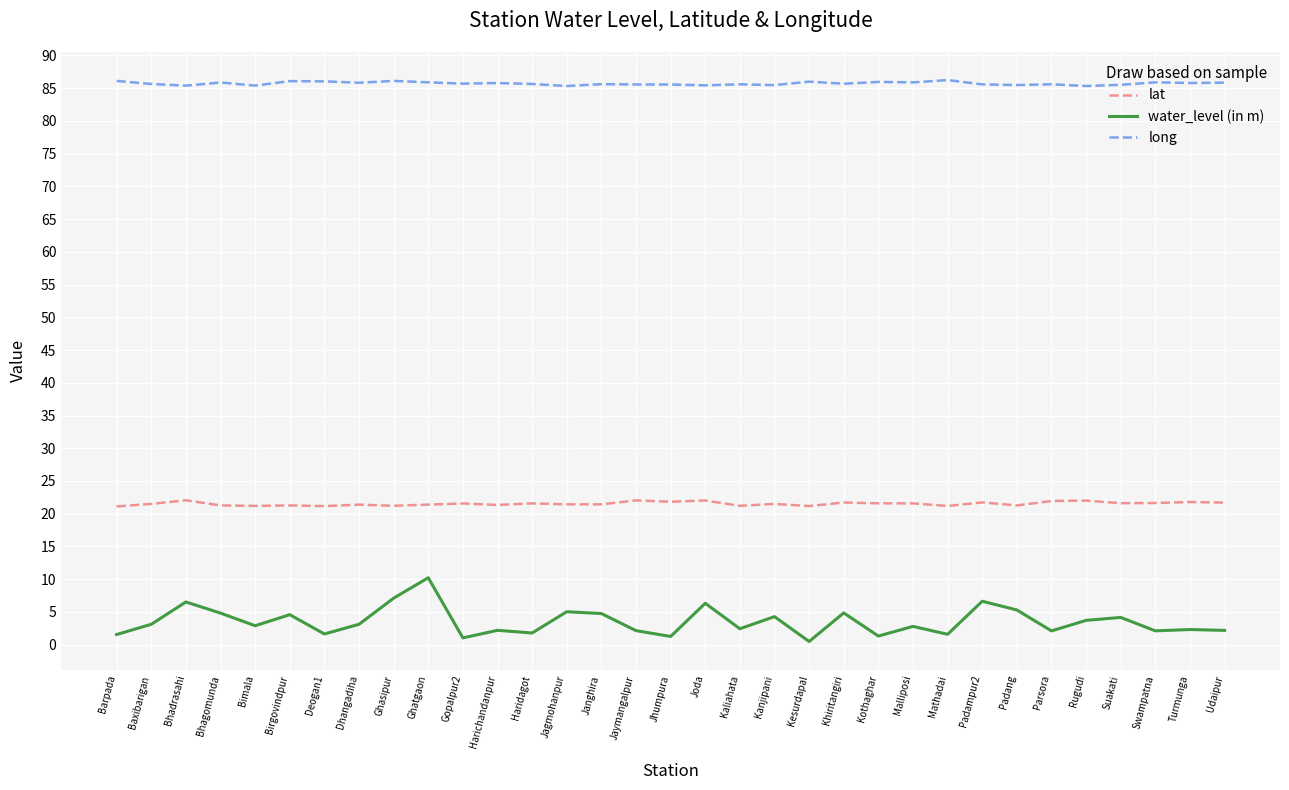

True or false: long and water_level (in m) cross at least once.

False